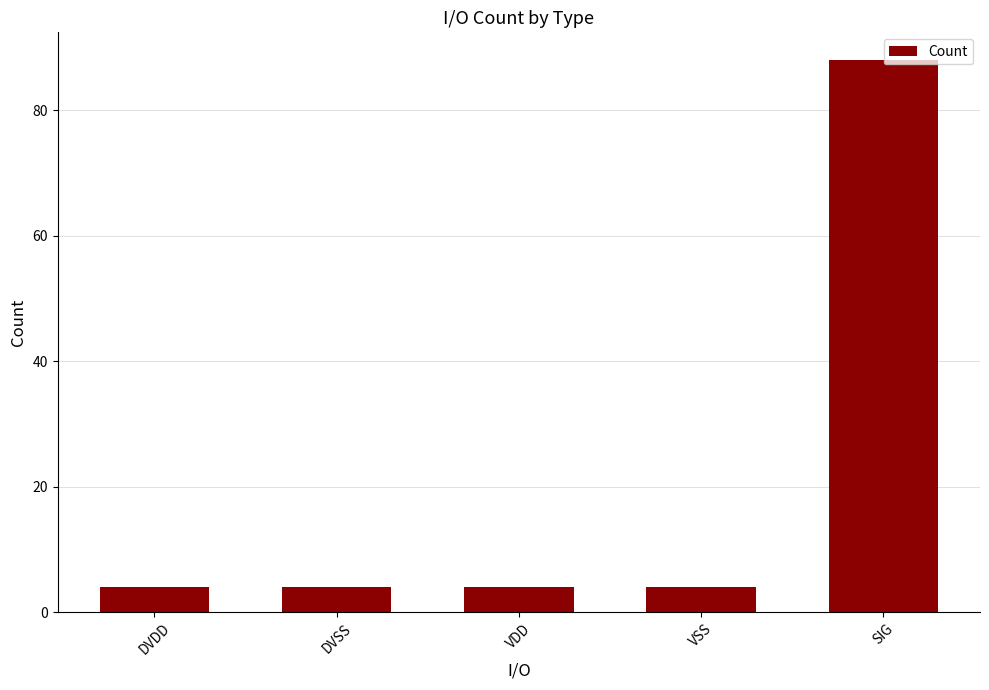

Reading right to left, what are all the values shown in this chart?

88	4	4	4	4